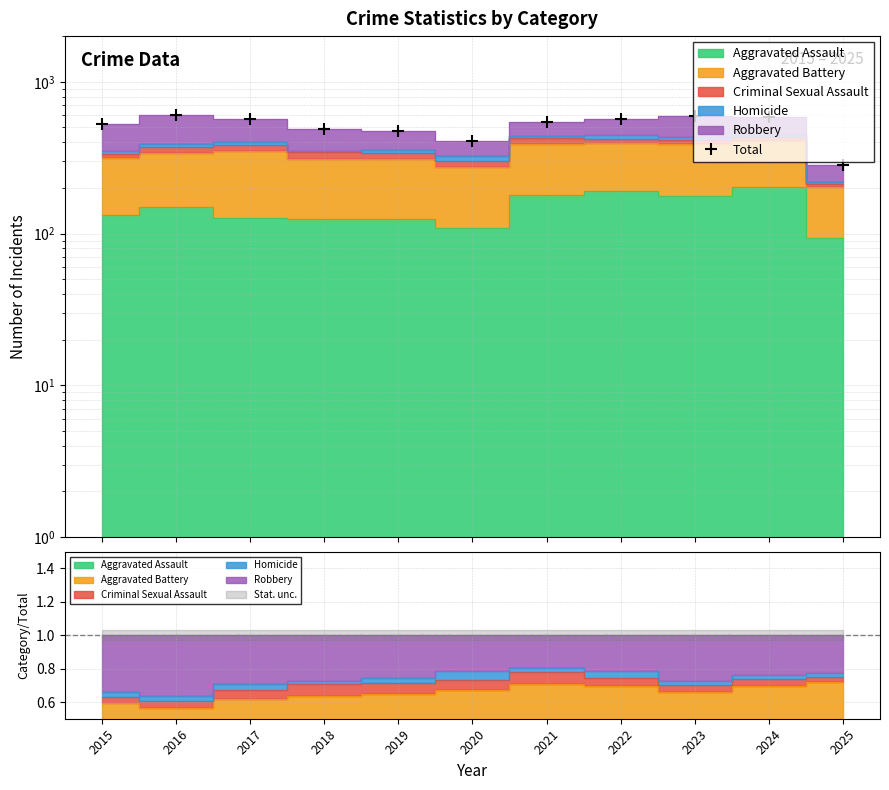

True or false: there are more than 2 points higher than both neighbors.

False